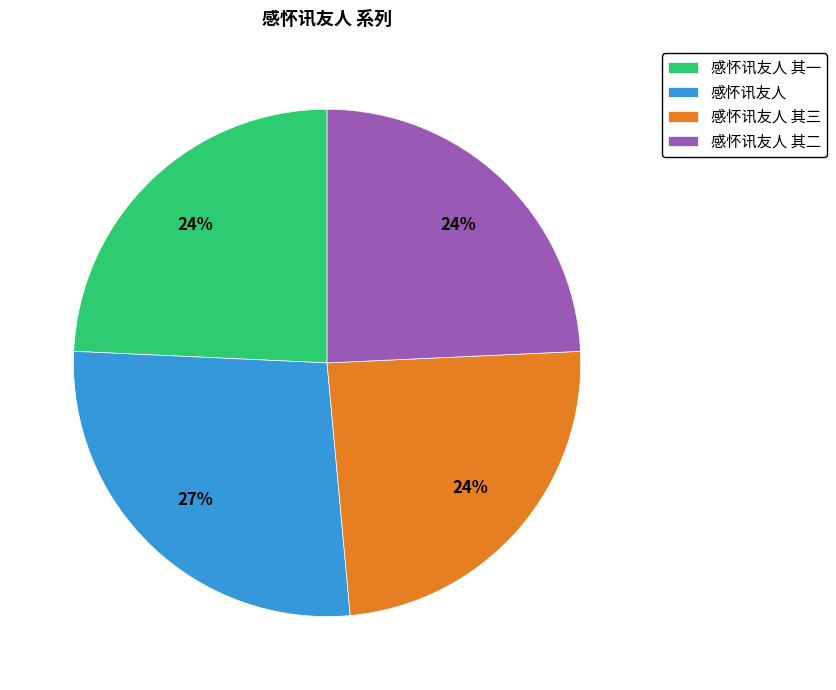

What is the ratio of the value at 感怀讯友人 其三 to the value at 感怀讯友人 其二?

1.0